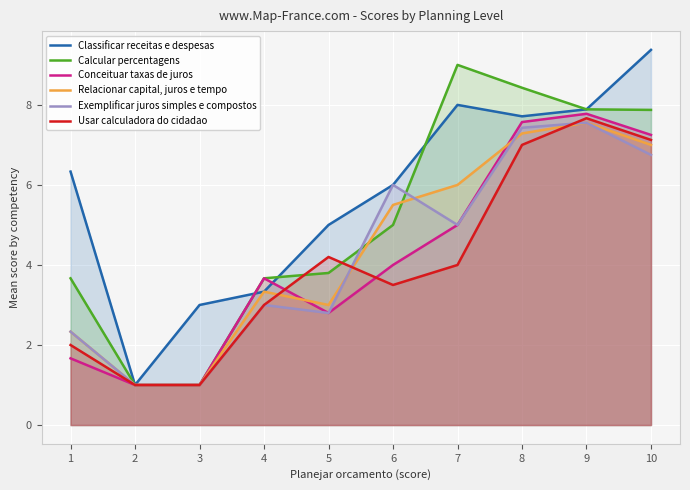

Rank the categories by Relacionar capital, juros e tempo value from lowest to highest.

2, 3, 1, 5, 4, 6, 7, 10, 8, 9